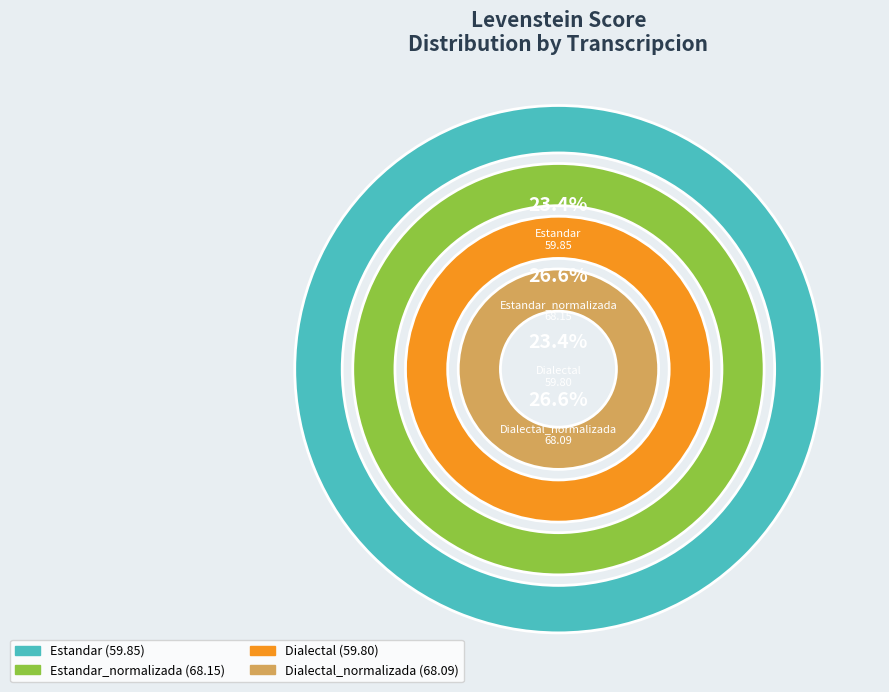

Which slice is the largest?

Estandar_normalizada